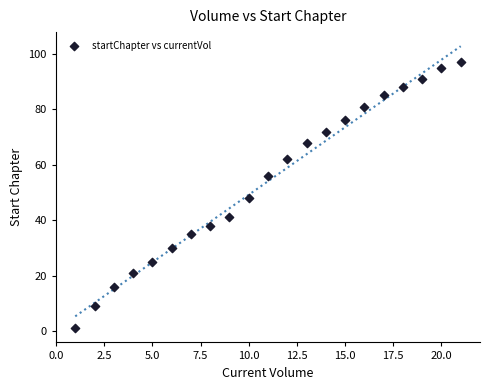

What is the range of Y values (max minus min)?

96